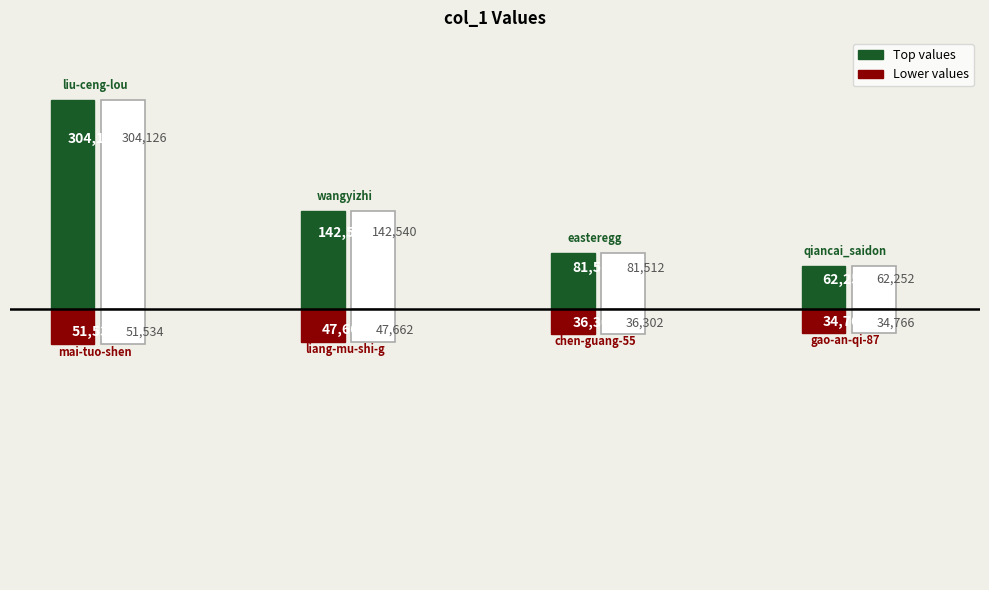

What is the smallest value displayed?

-51534